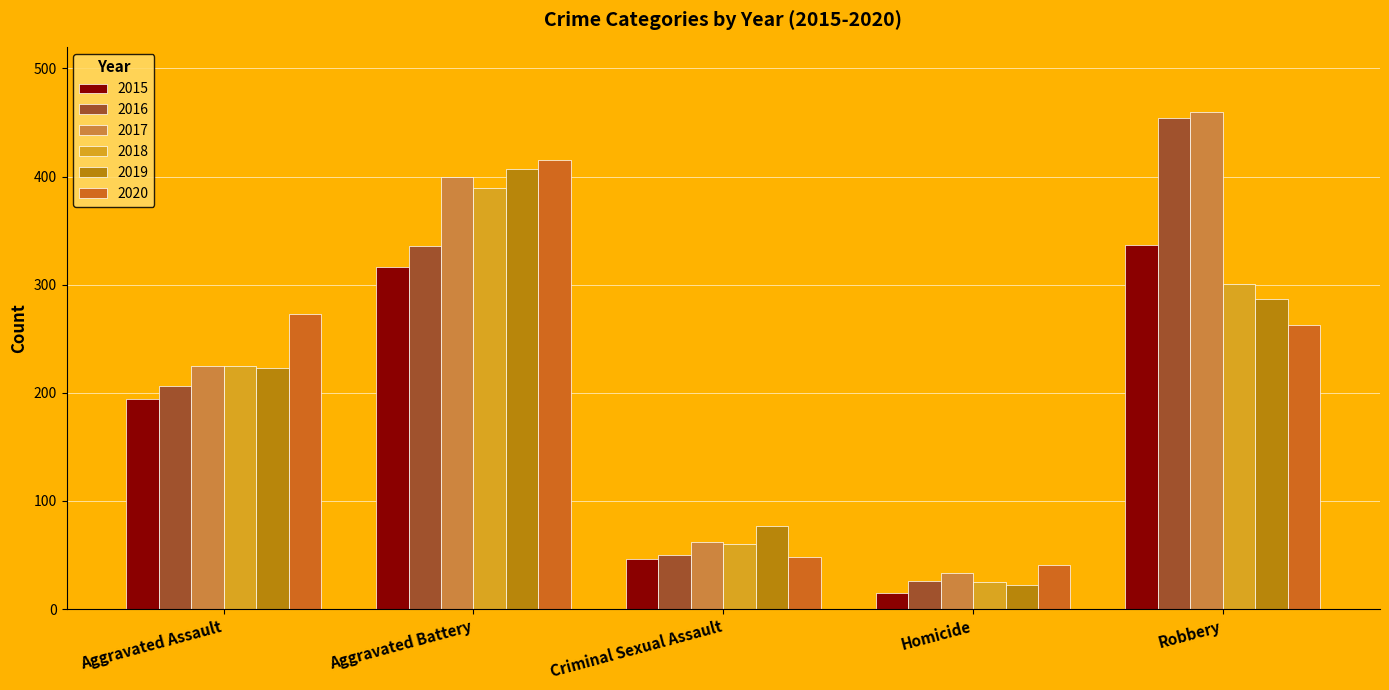

Where is 2016 nearest to the value 240?

Aggravated Assault